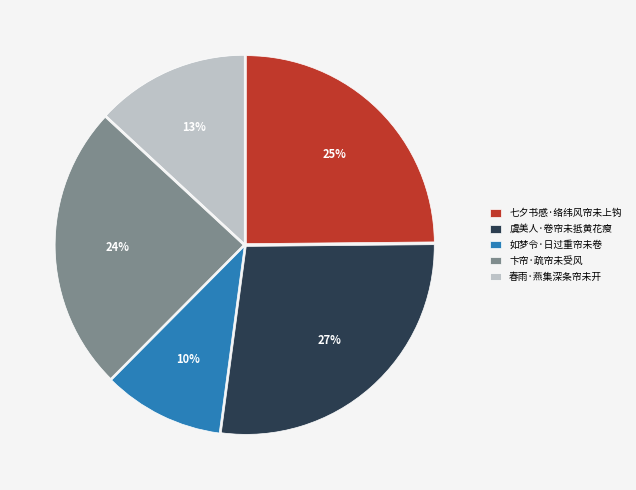

Count the number of slices in the pie.

5